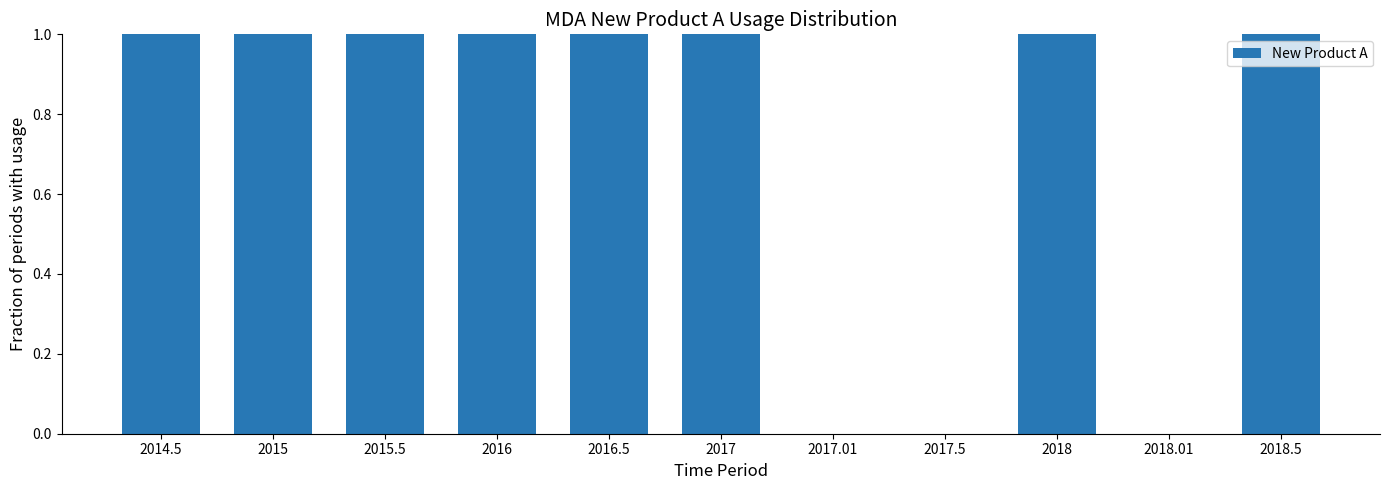

Between 2017 and 2017.01, which is larger?

2017